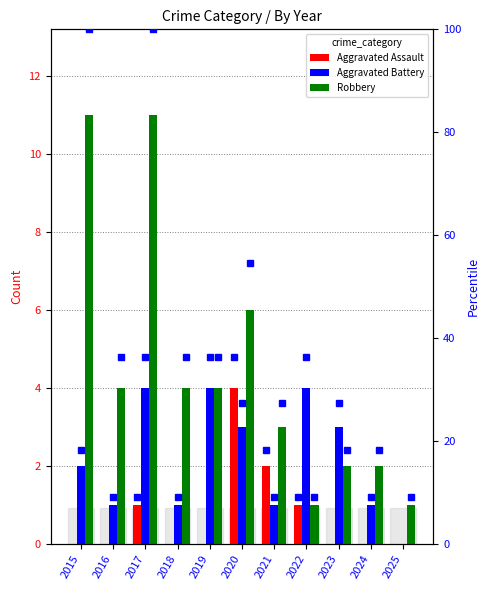

True or false: Robbery has a value of 2 at 2023.

True